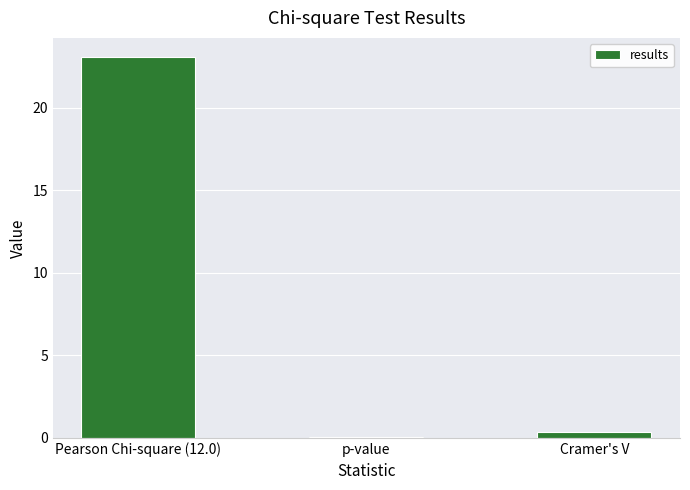

How many categories are shown in the chart?

3